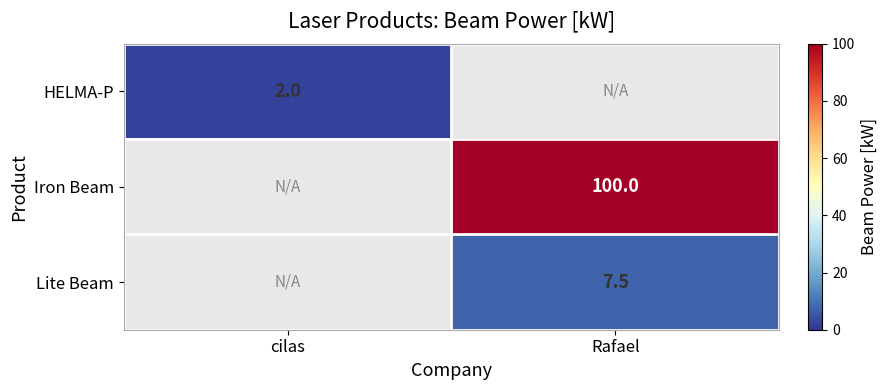

The value of Lite Beam at Rafael is 13.5. True or false?

False